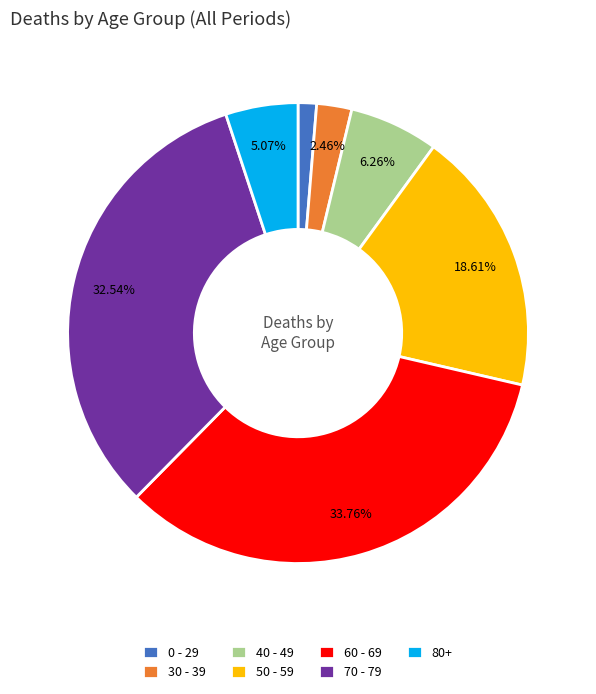

To the nearest percent, what portion does 40 - 49 represent?

6%